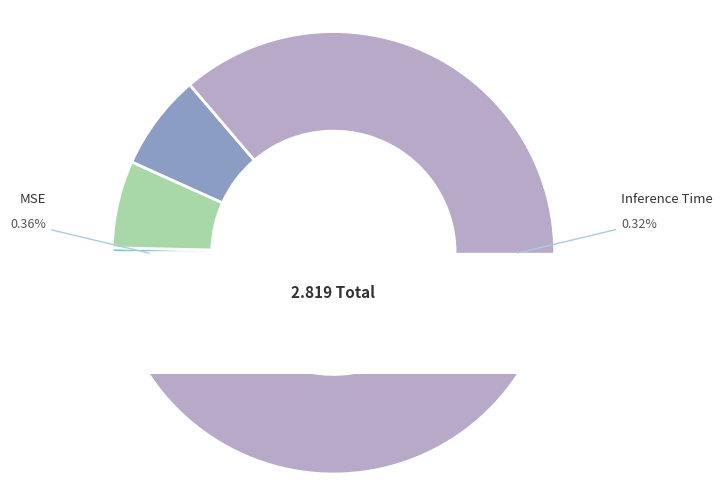

What portion of the pie excludes Inference Time?

99.7%